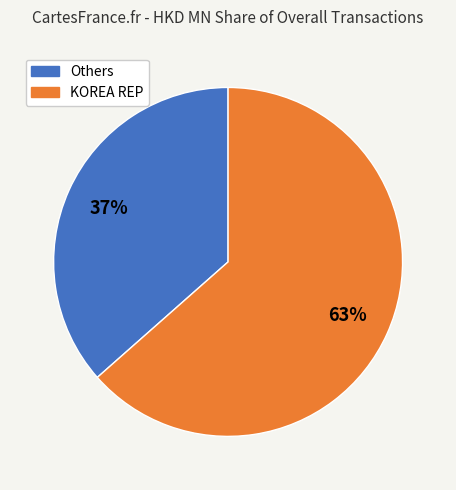

To the nearest percent, what is the average slice percentage?

50%